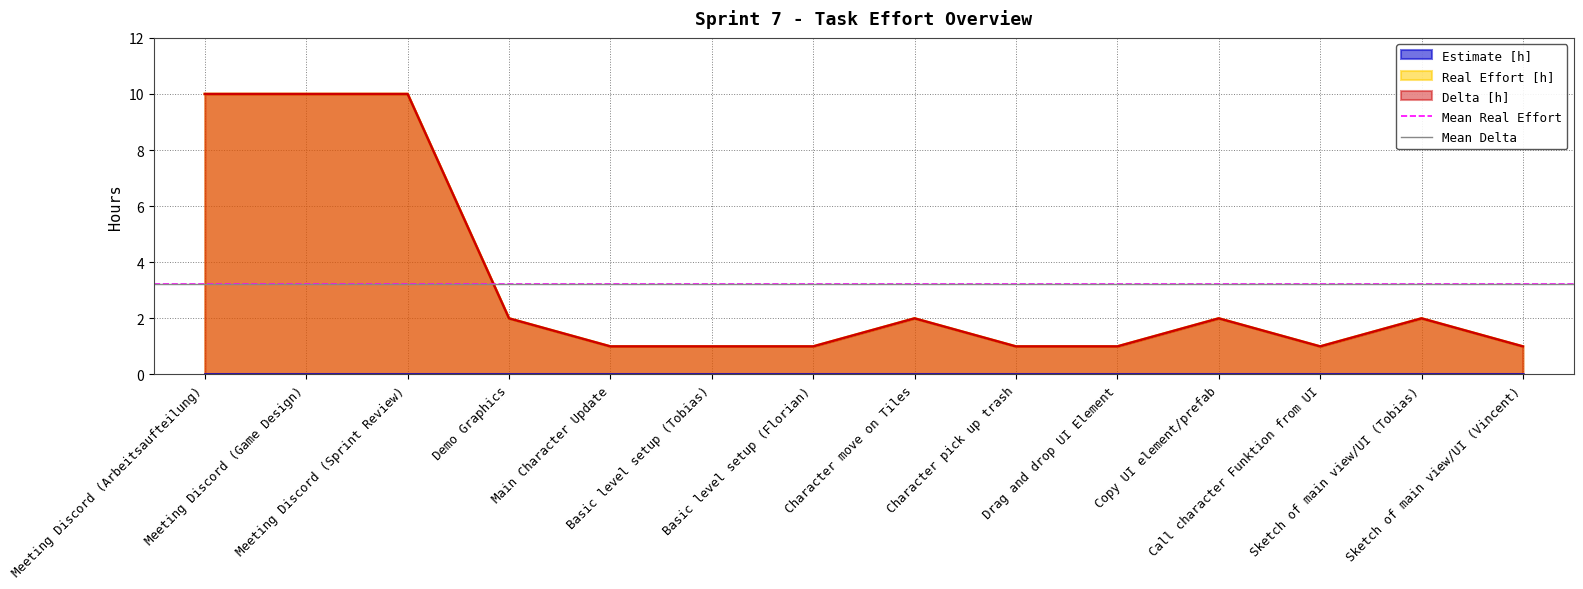

True or false: Real Effort [h] and Delta [h] intersect in this chart.

False